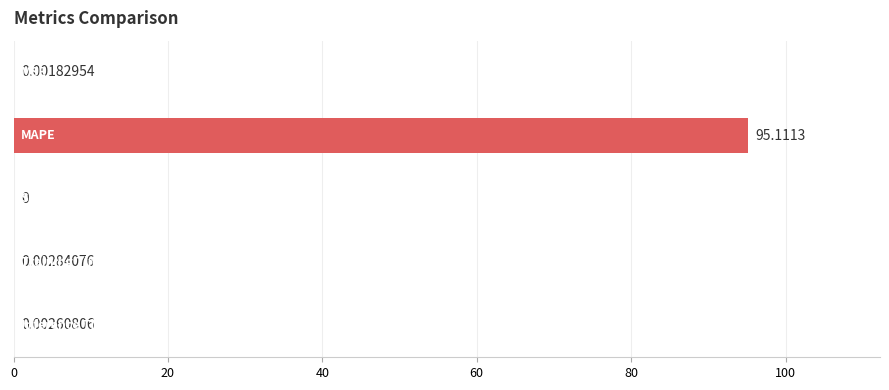

What is the sum of all values?

95.1